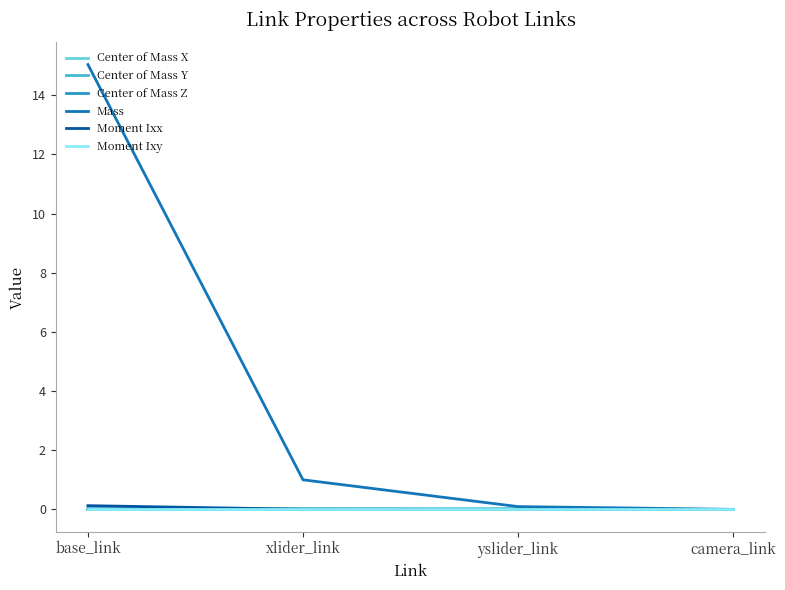

What position from the left is camera_link?

4